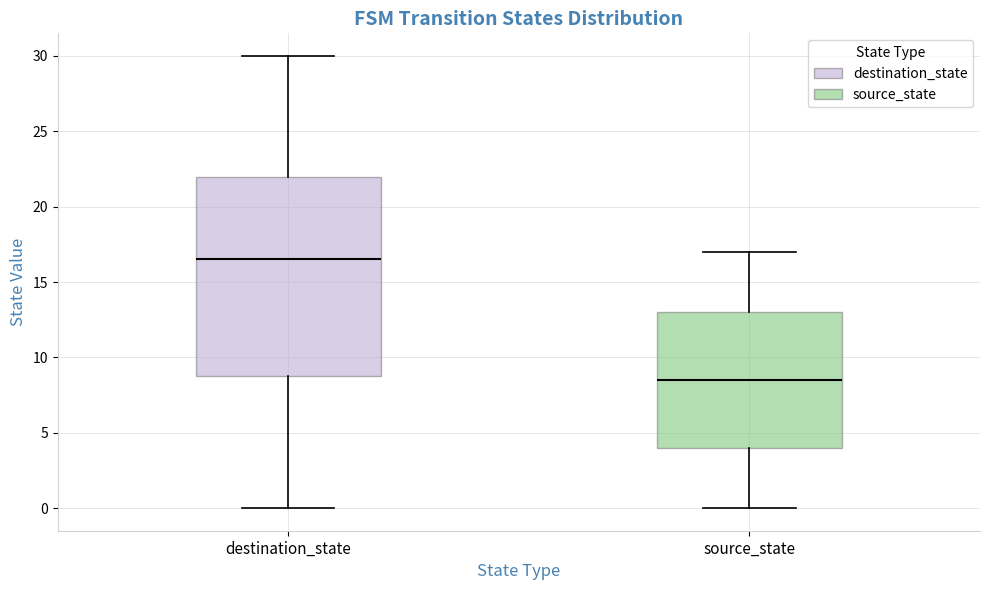

Where is the lower edge of the box for destination_state on the y-axis? The values are not printed on the chart, so give them approximately, as read against the axis.

9.0